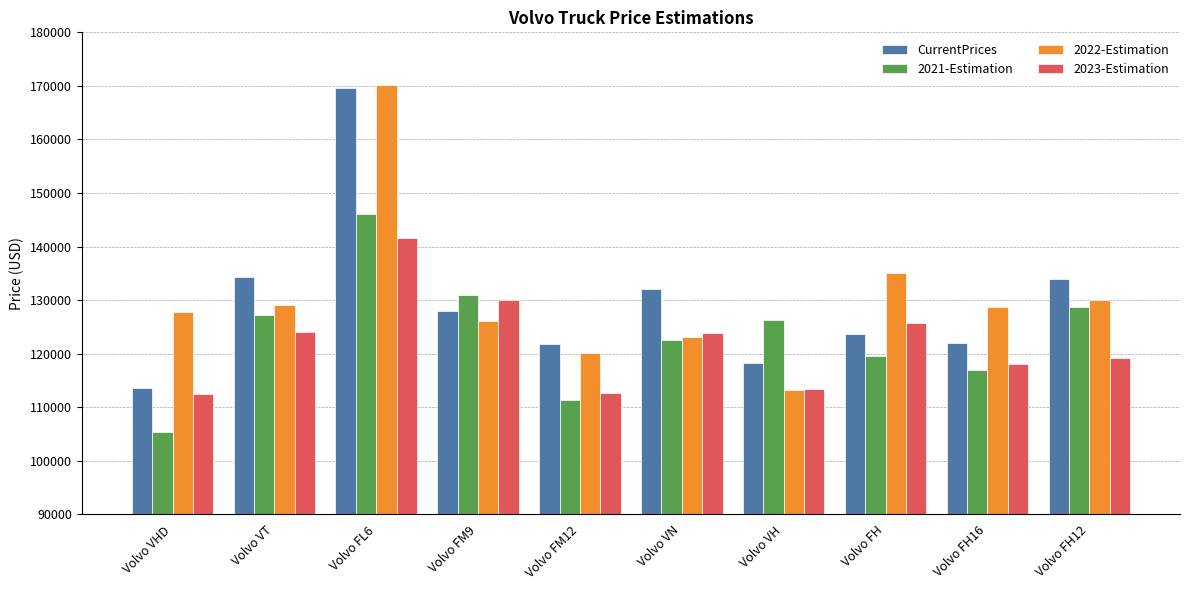

What is the approximate value of 2022-Estimation at Volvo VH, to the nearest 100?

113200